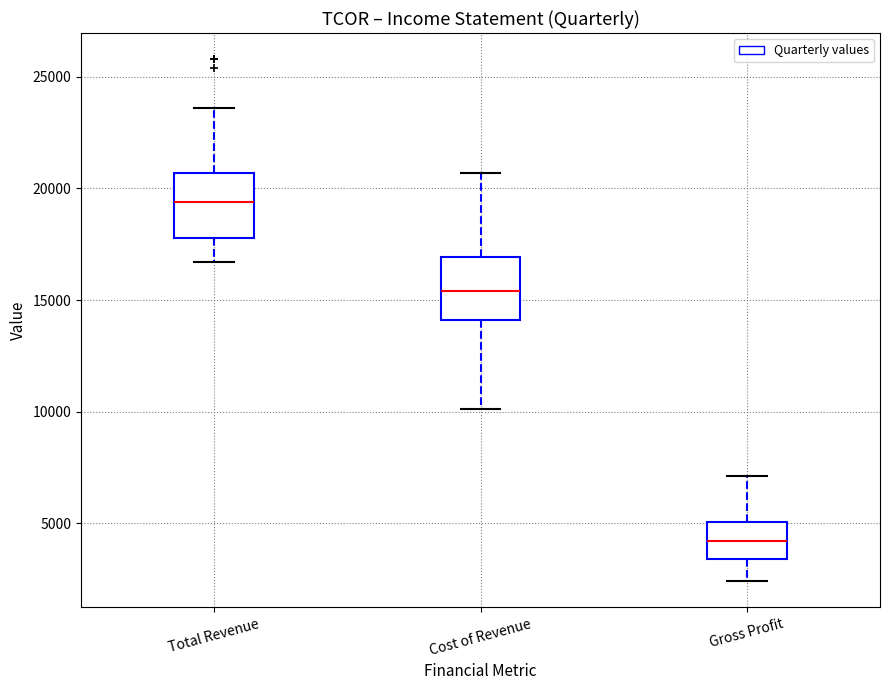

Which box has the highest median line?

Total Revenue